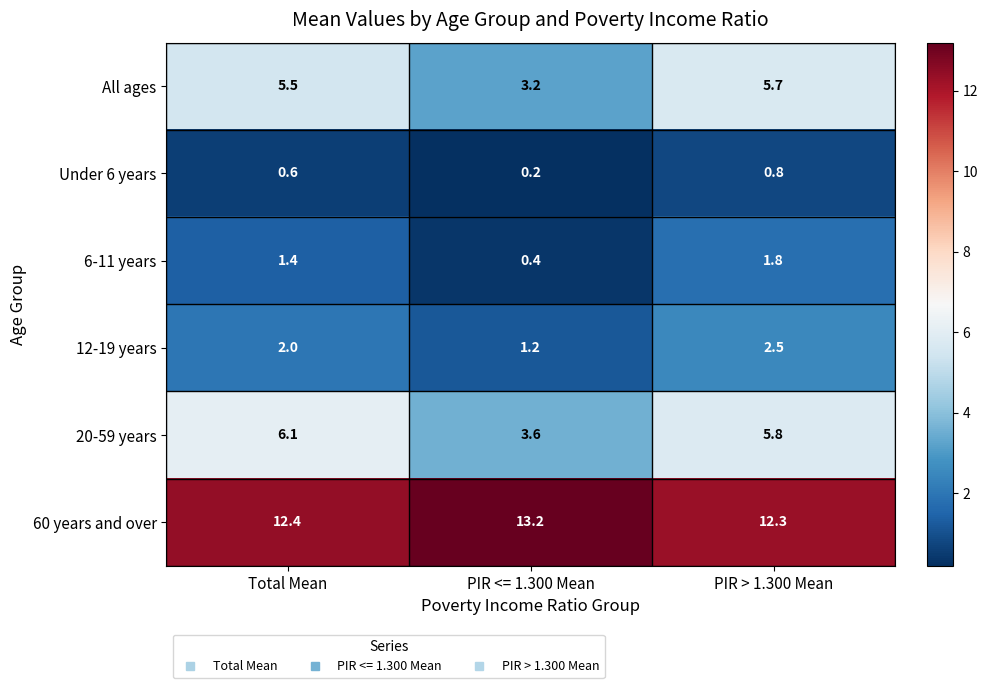

What is the average value of the All ages series?

4.8